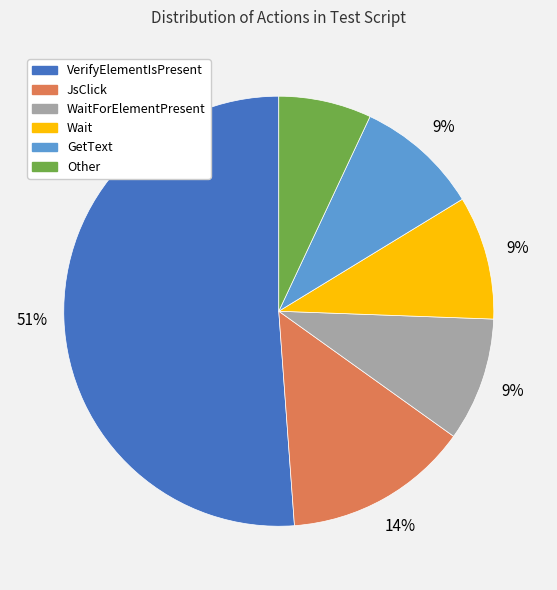

To the nearest percent, what is the difference between the largest and smallest slice percentages?

44%